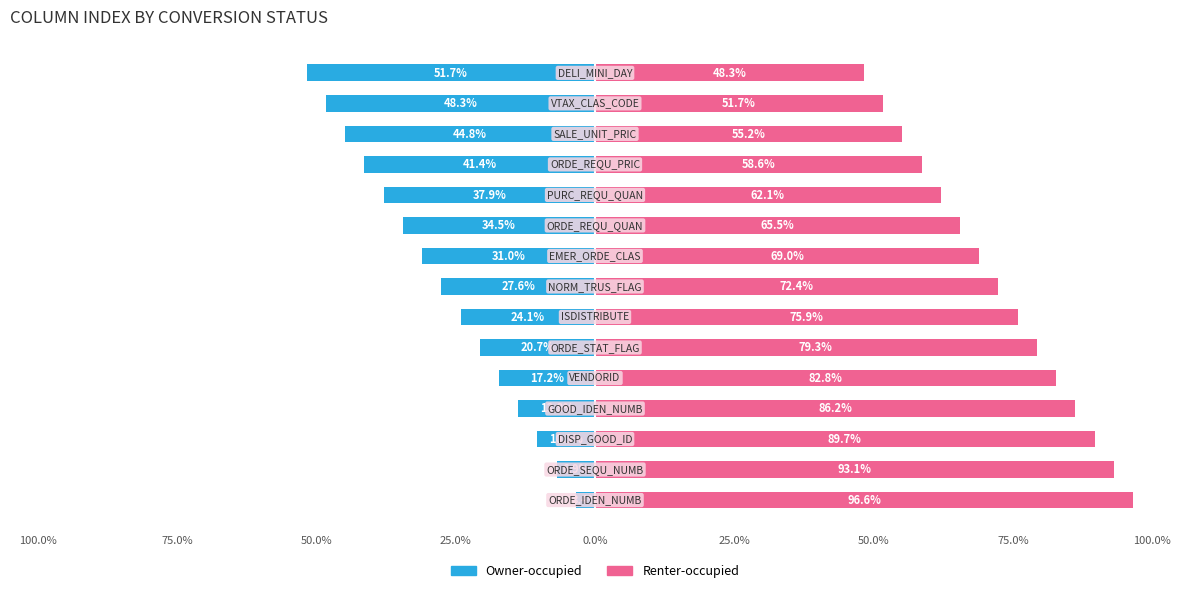

Which series has the widest spread of values?

Owner-occupied